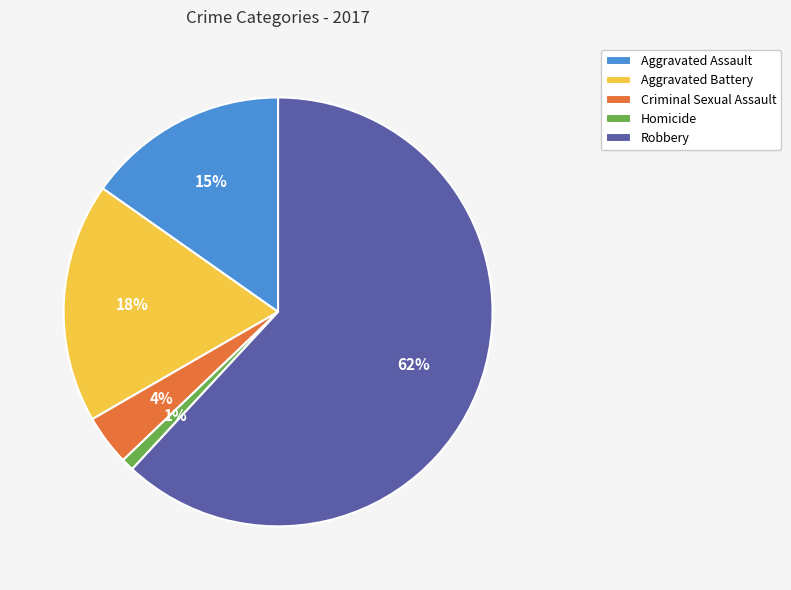

To the nearest percent, what portion does Criminal Sexual Assault represent?

4%